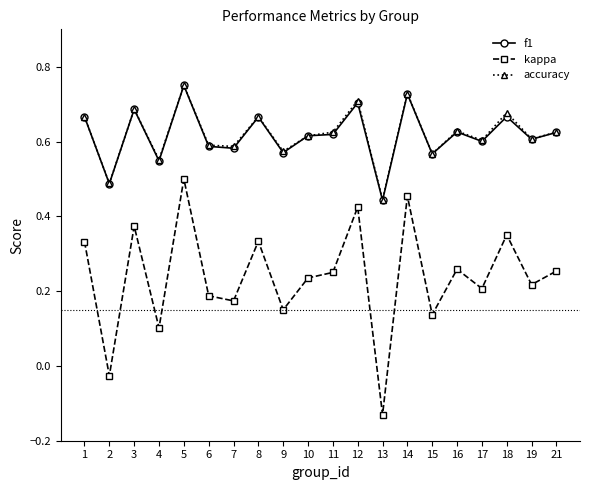

Which category has the lowest value in the accuracy series?

13